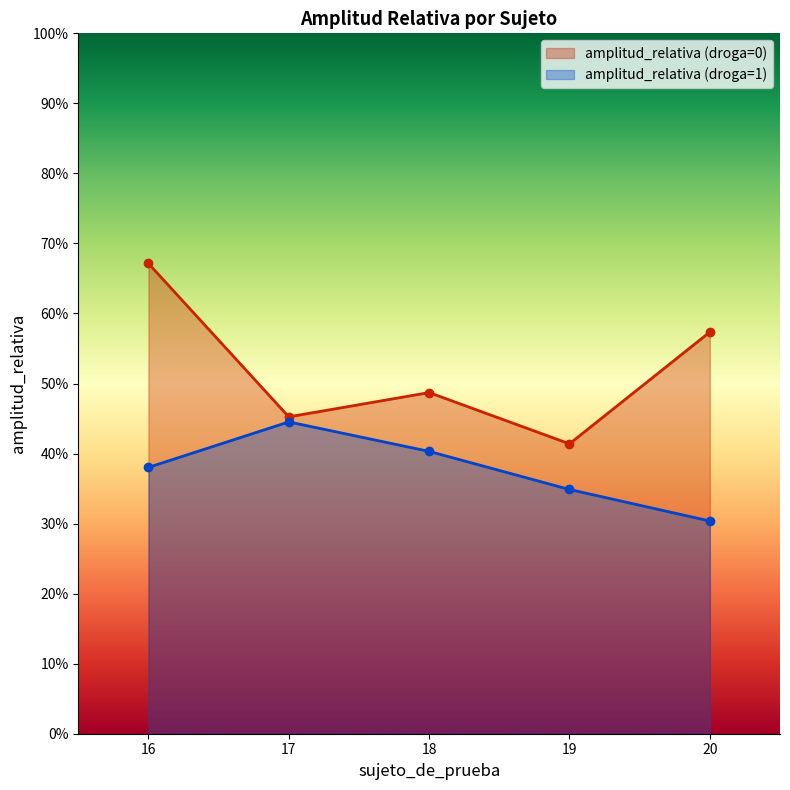

What is the maximum value shown in the chart?

67.1